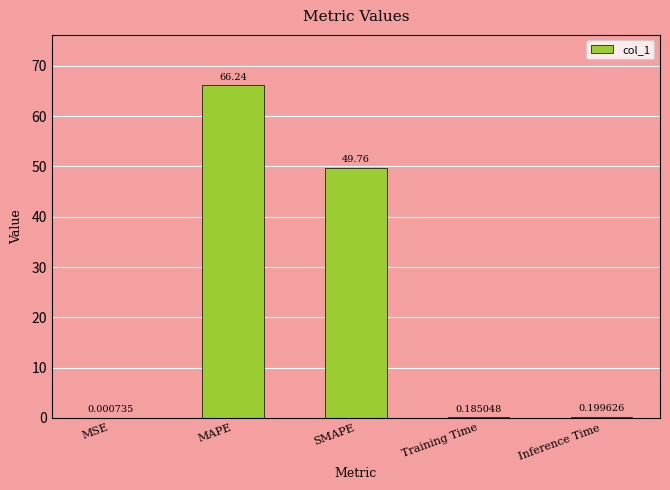

Which has a higher value, Training Time or MAPE?

MAPE